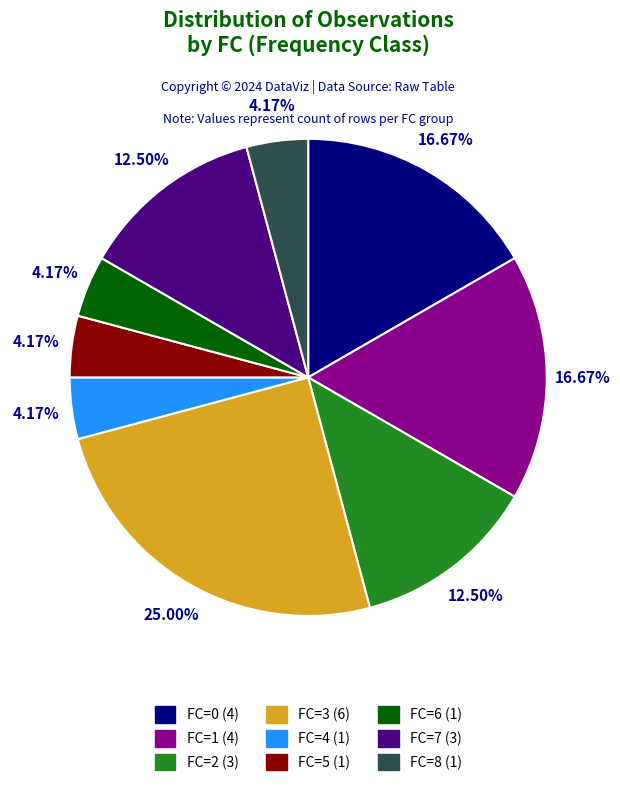

How many segments does this pie chart have?

9